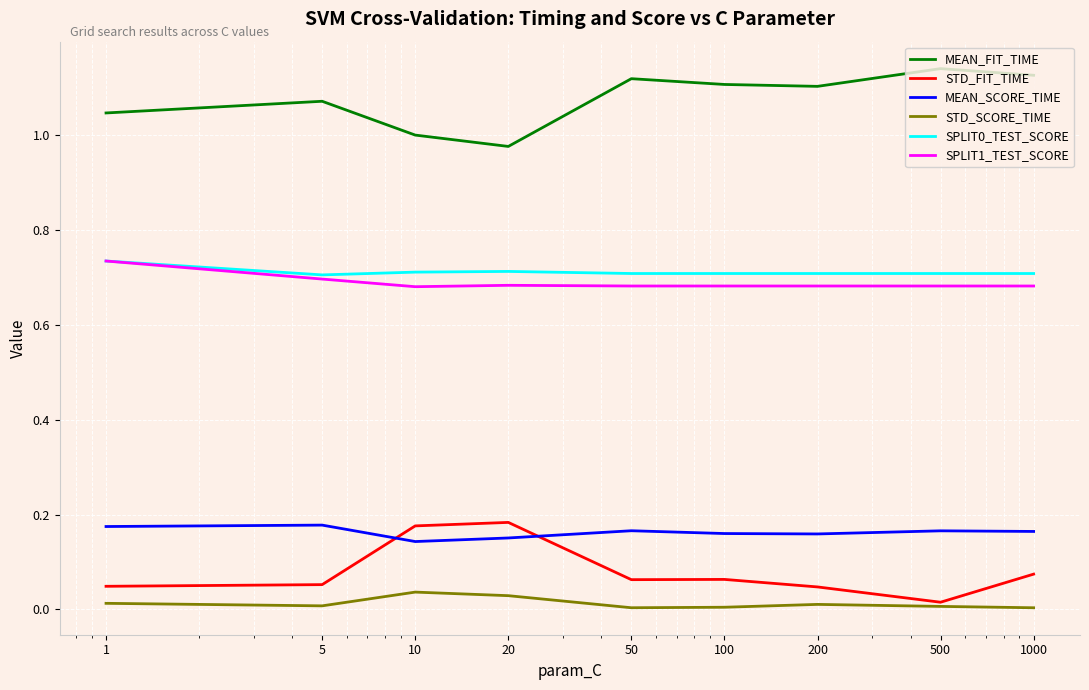

Is this an area chart (filled region under the line)?

No